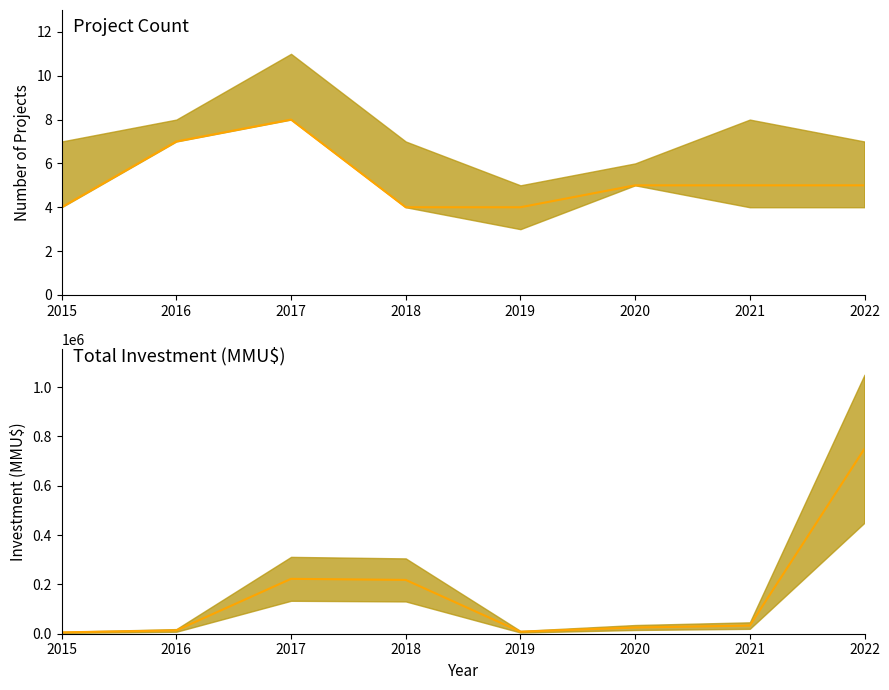

List the series in order of their overall mean, lowest first.

Median Count, Investment